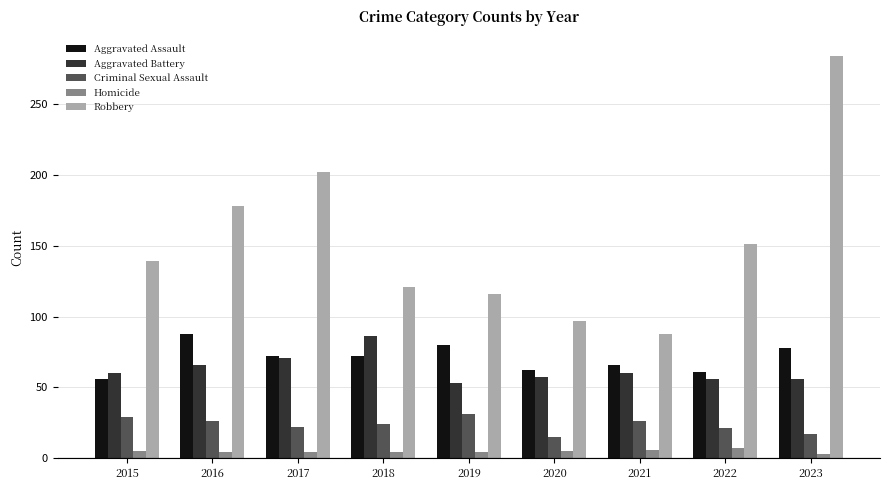

Read the Aggravated Assault value at 2022, to the nearest 10.

60